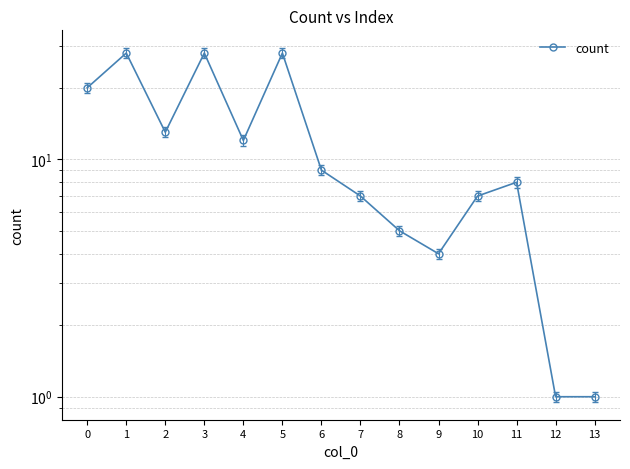

Rank the categories by value from highest to lowest.

1, 3, 5, 0, 2, 4, 6, 11, 7, 10, 8, 9, 12, 13